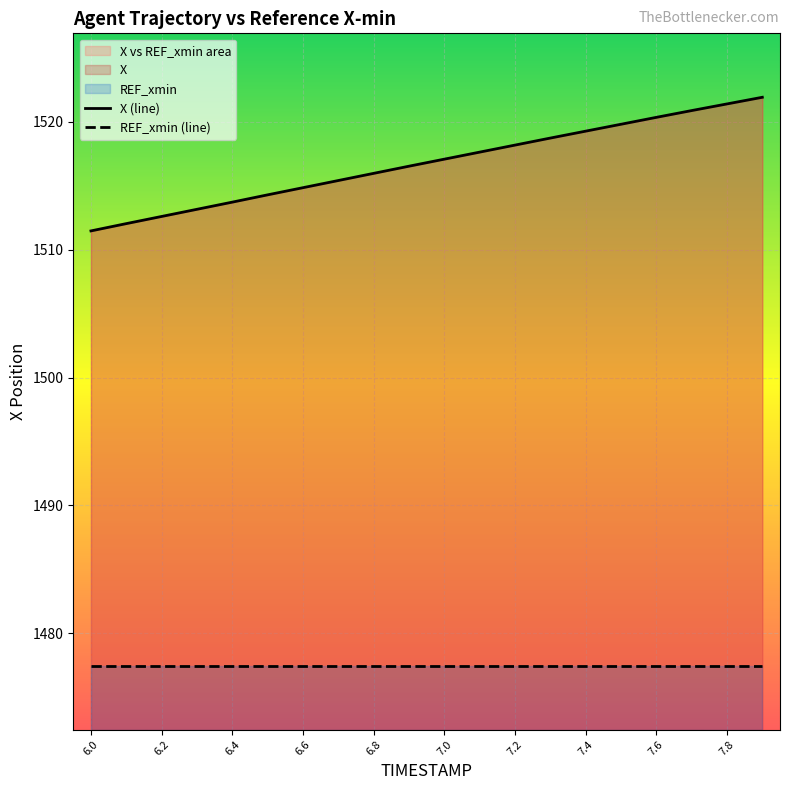

What position from the left is 6.4?

5